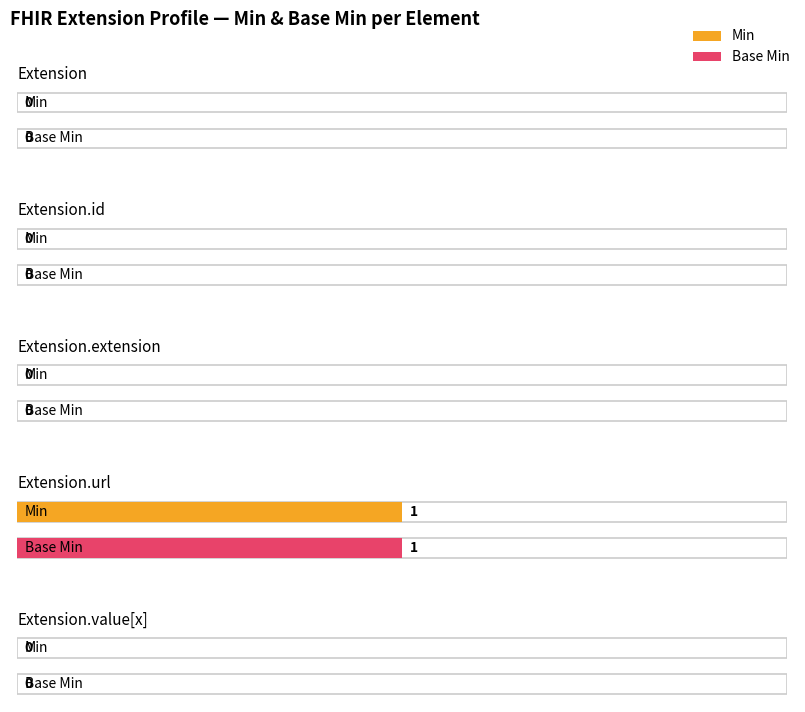

Rank the categories by Base Min value from lowest to highest.

Extension, Extension.id, Extension.extension, Extension.value[x], Extension.url